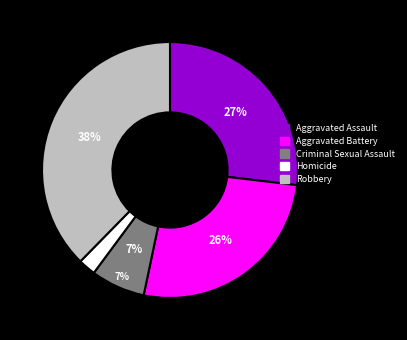

How many slices are in this pie chart?

5